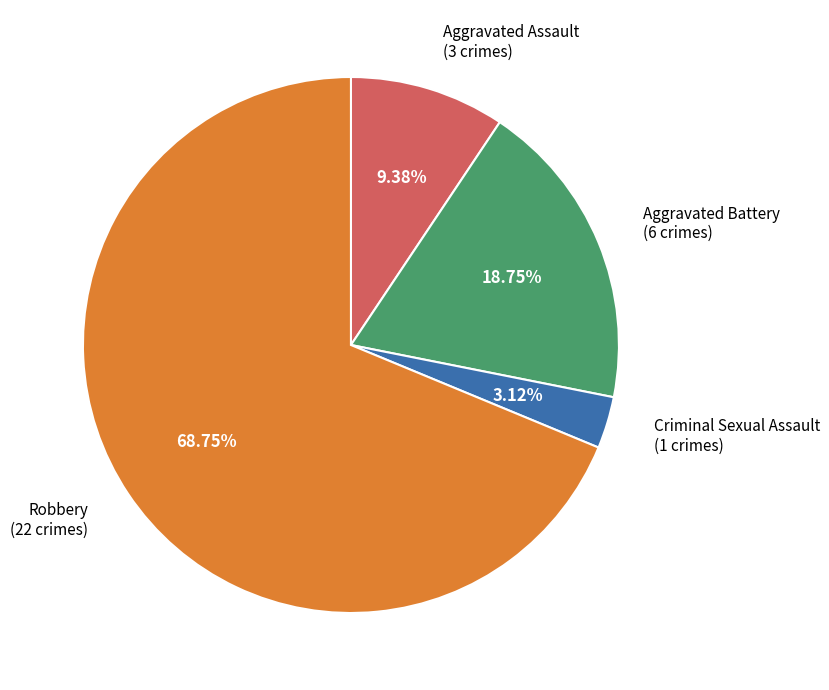

How many segments does this pie chart have?

4